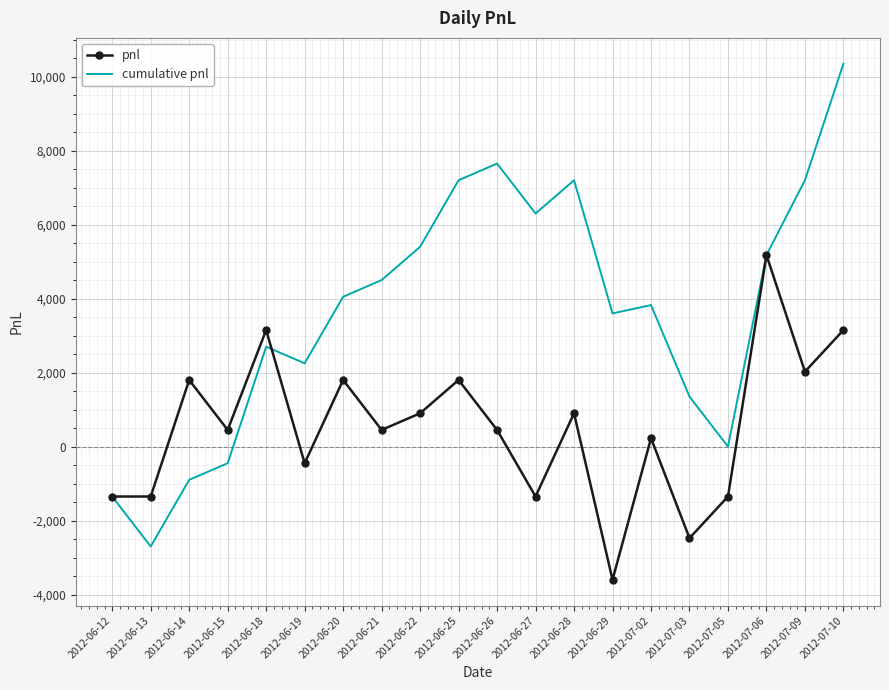

Reading right to left, transcribe all the data shown in this chart.

pnl: 3150	2025	5175	-1350	-2475	225	-3600	900	-1350	450	1800	900	450	1800	-450	3150	450	1800	-1350	-1350
cumulative pnl: 10350	7200	5175	0	1350	3825	3600	7200	6300	7650	7200	5400	4500	4050	2250	2700	-450	-900	-2700	-1350